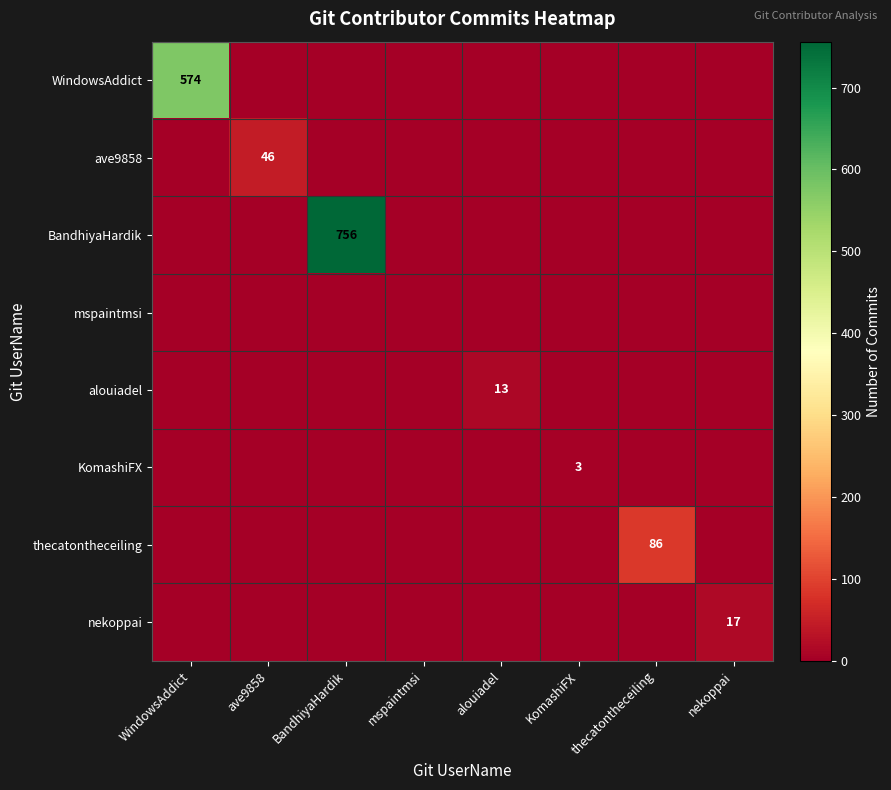

What is the average value of the alouiadel series?

2